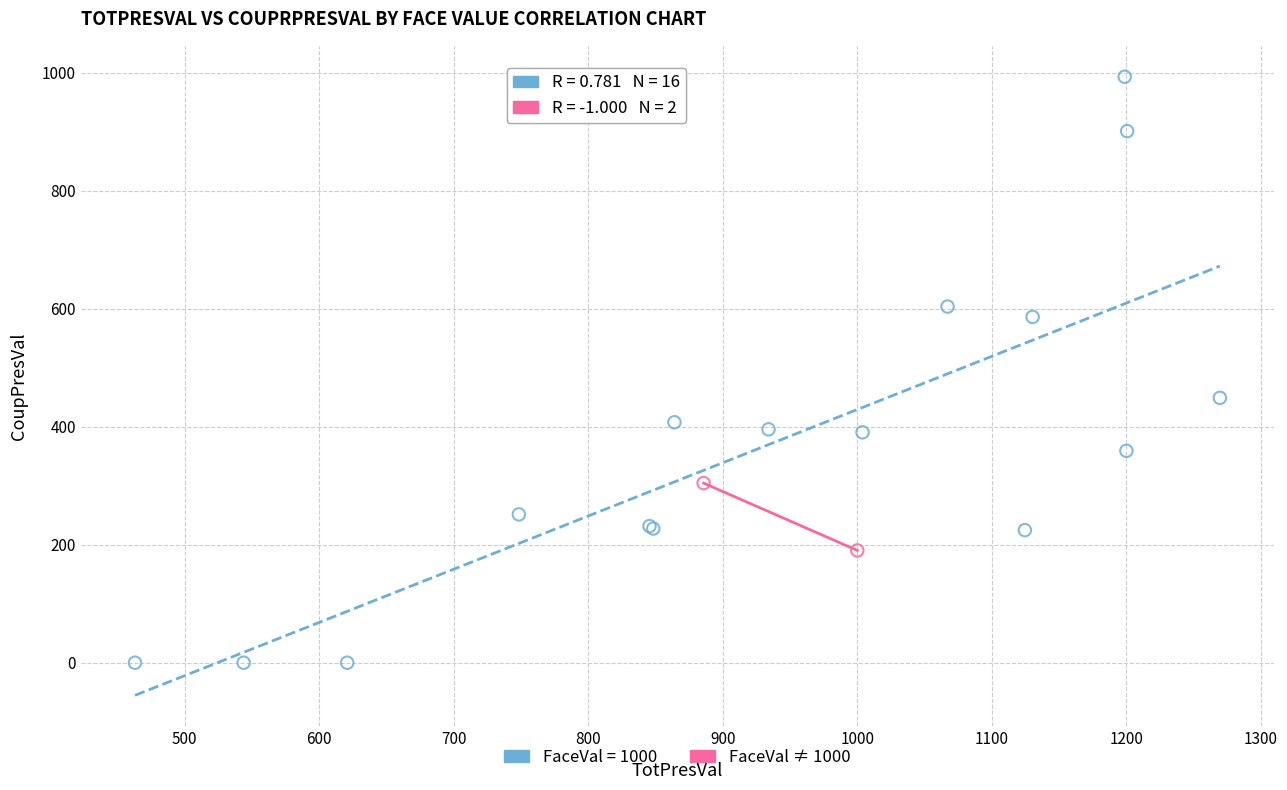

What are all the series names shown in the legend?

FaceVal = 1000, FaceVal ≠ 1000